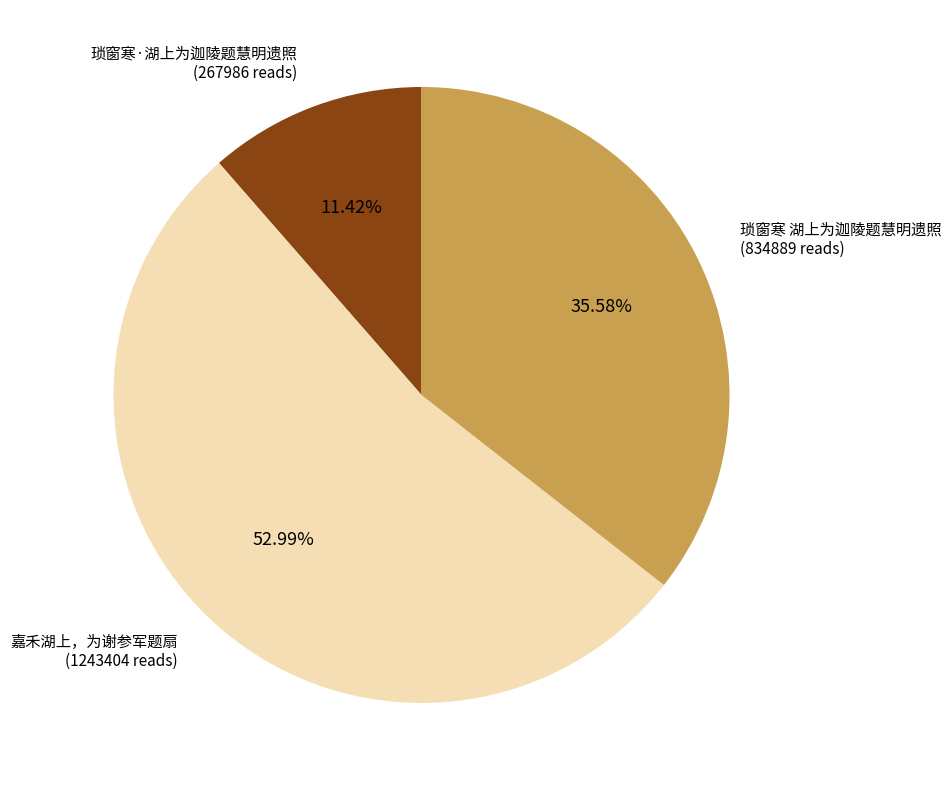

What is the largest slice in the pie chart?

嘉禾湖上，为谢参军题扇